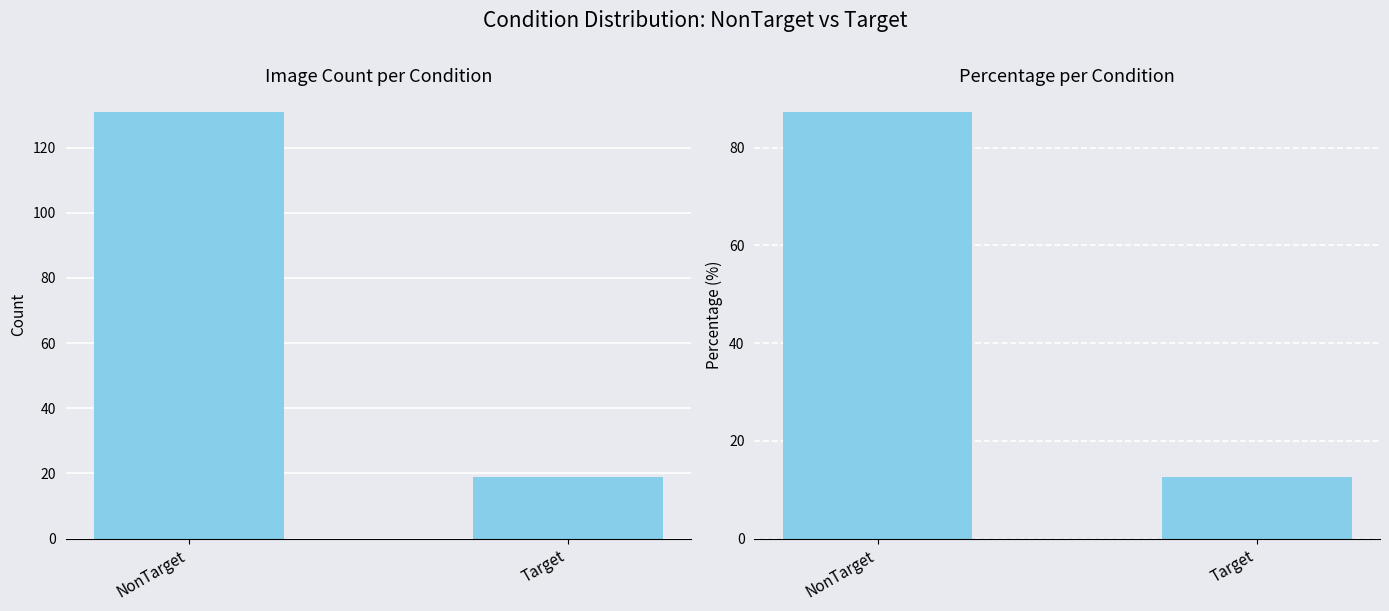

What position from the right is Target?

1